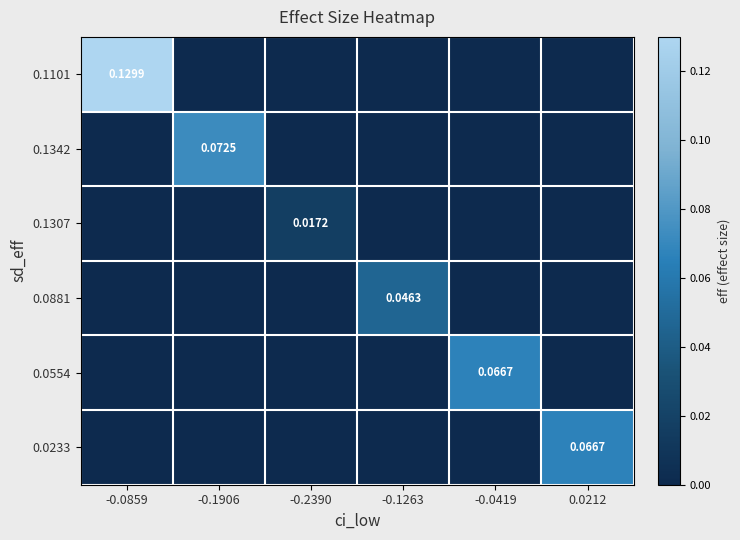

Rank the categories by 0.1342 value from highest to lowest.

-0.1906, -0.0859, -0.2390, -0.1263, -0.0419, 0.0212